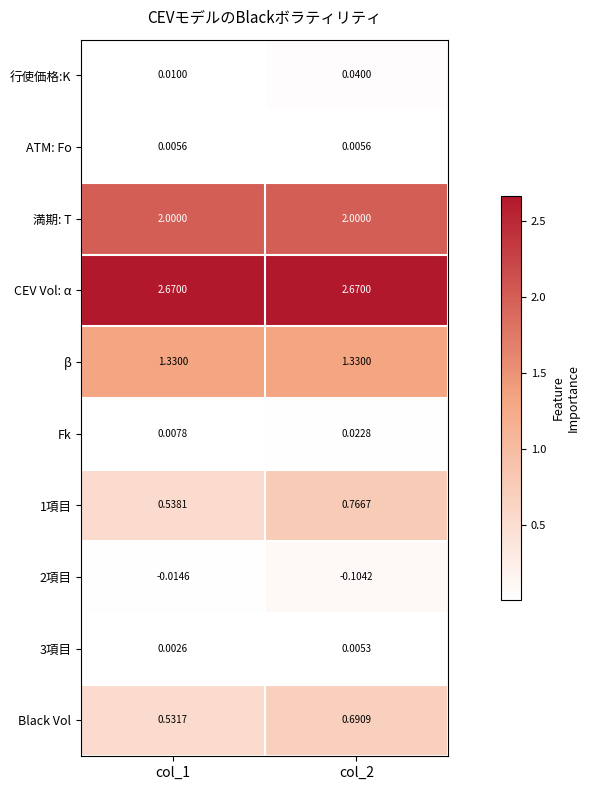

Which series changed the most between col_1 and col_2?

1項目